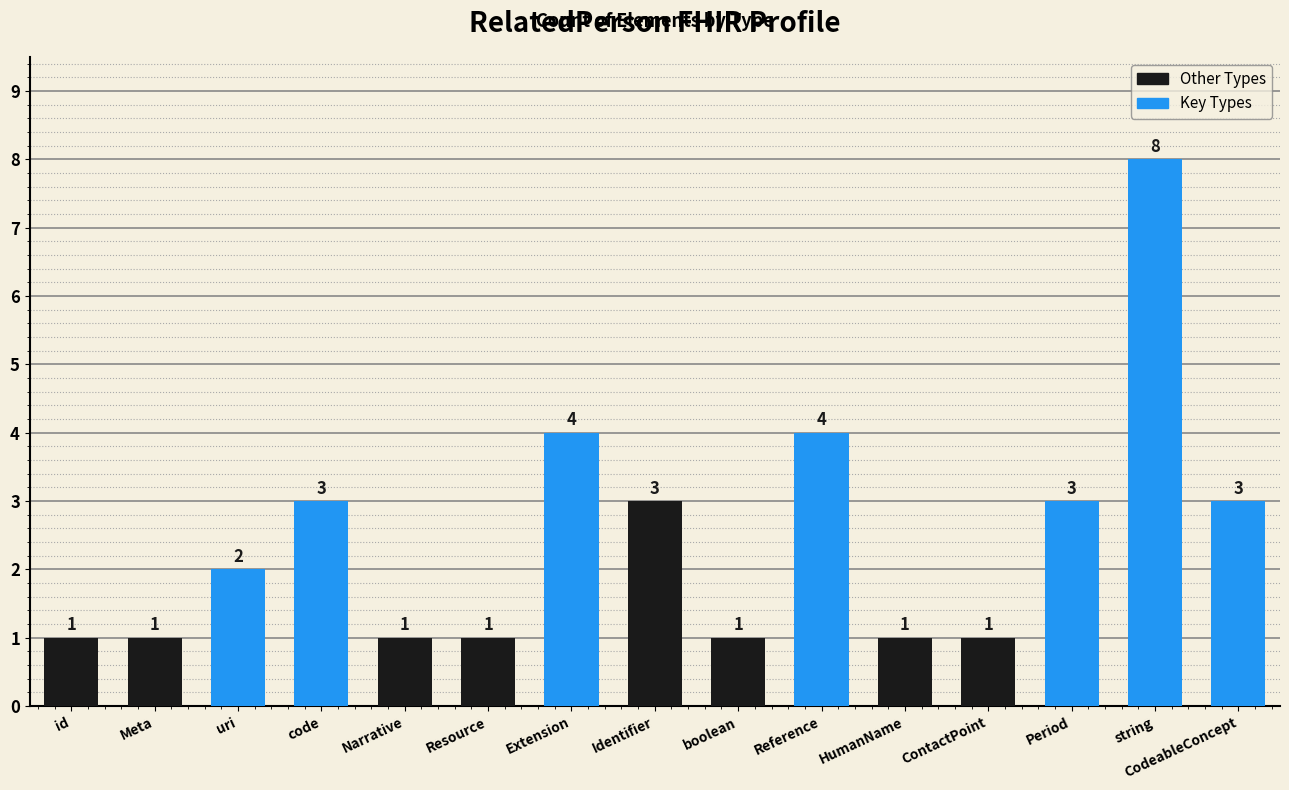

What is the value of the 11th bar from the left?

1